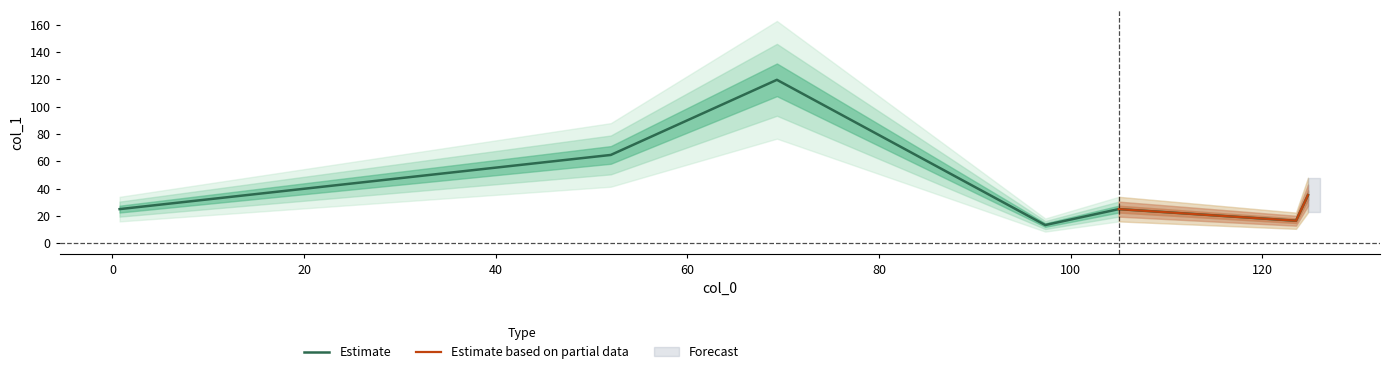

Reading left to right, what are all the values shown in this chart?

25.0	64.7	119.7	13.3	25.0	16.5	35.2